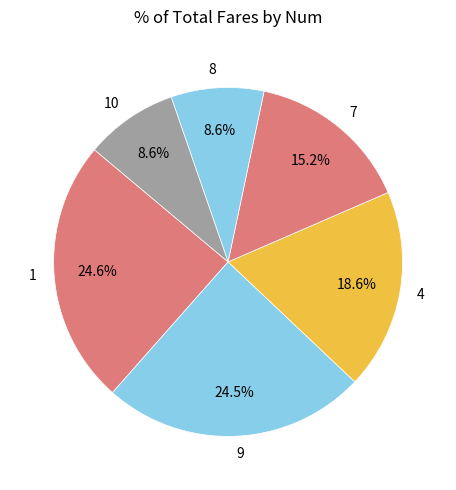

Combined, what portion of the pie is 7 and 1?

39.8%